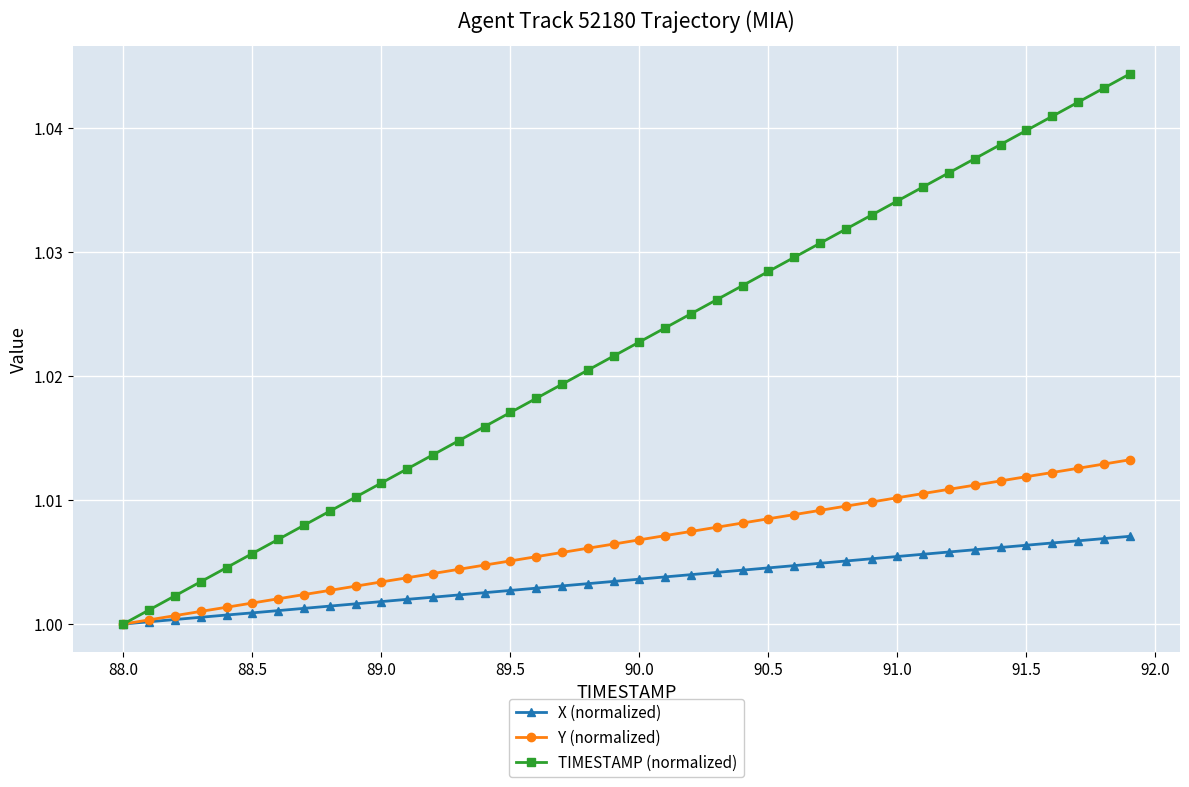

Which series has the largest range (max minus min)?

TIMESTAMP (normalized)